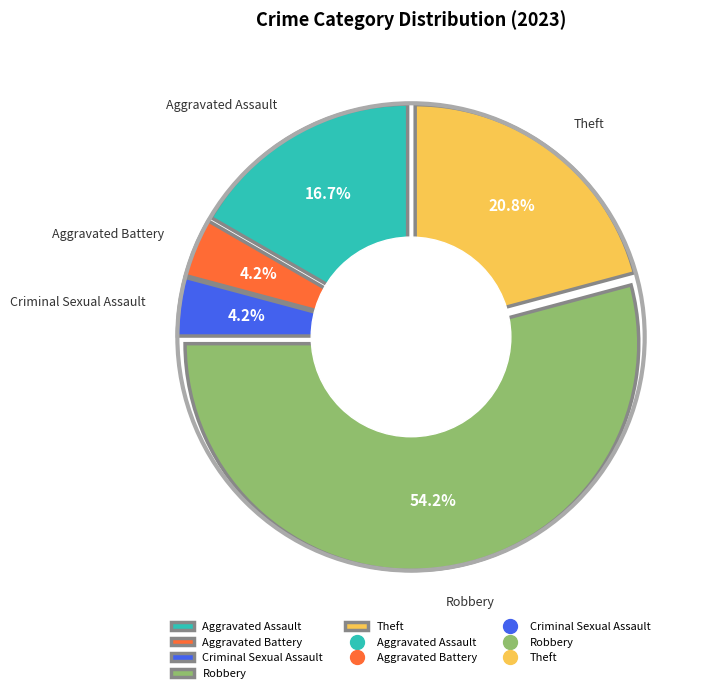

Which slice is the largest?

Robbery